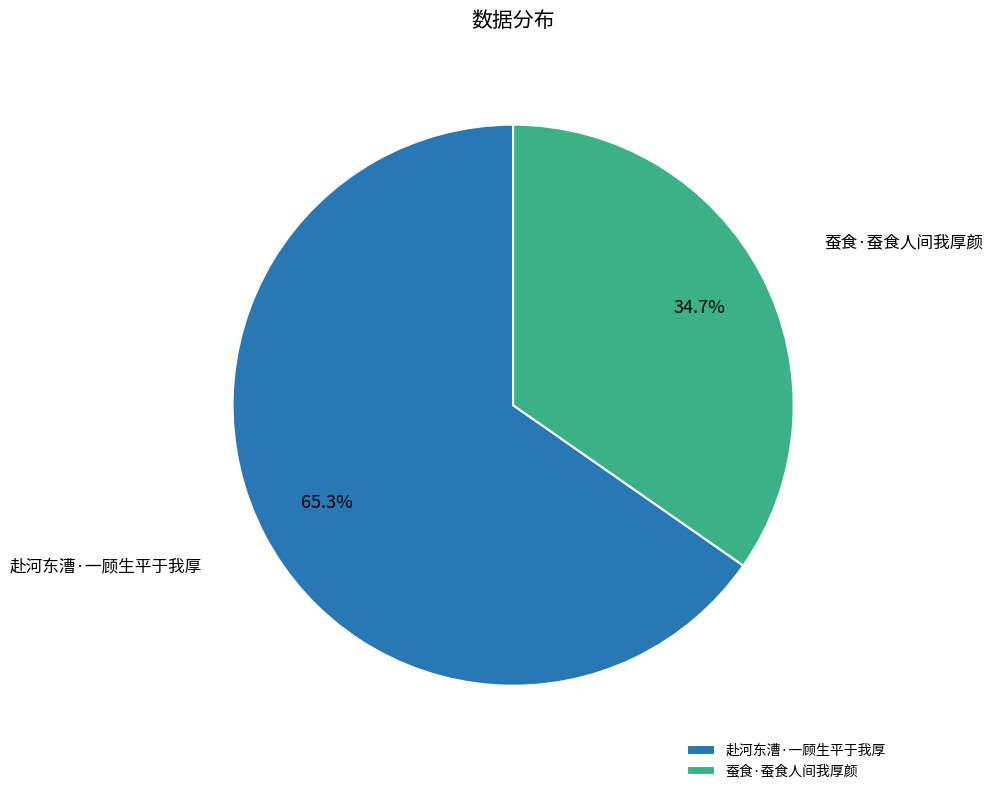

What is the total percentage of 蚕食·蚕食人间我厚颜 and 赴河东漕·一顾生平于我厚?

100.0%